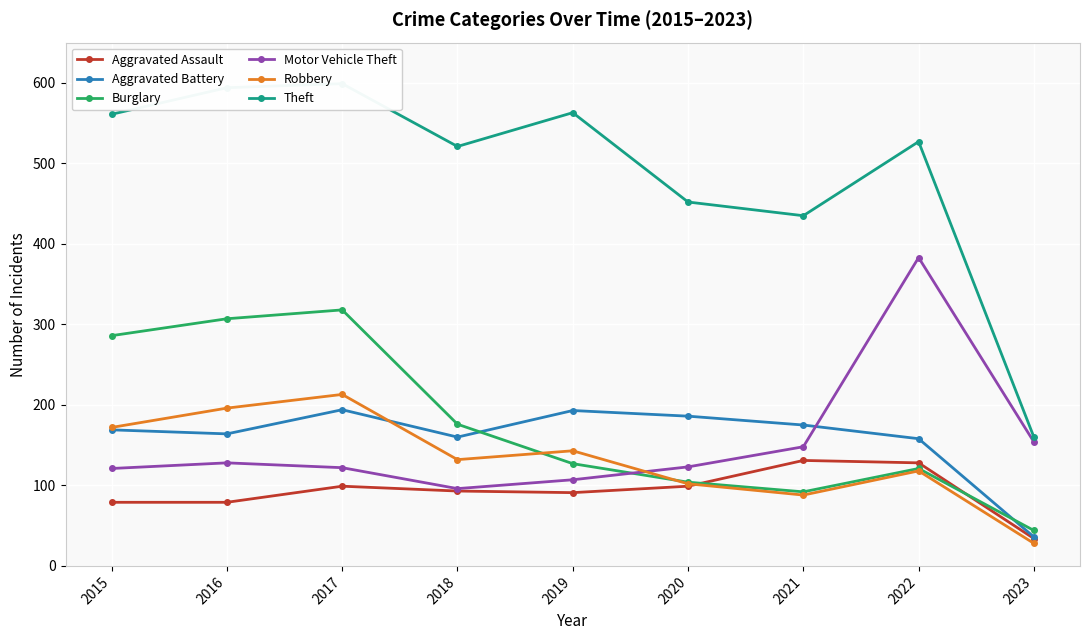

At how many categories does at least one series exceed 257?

8